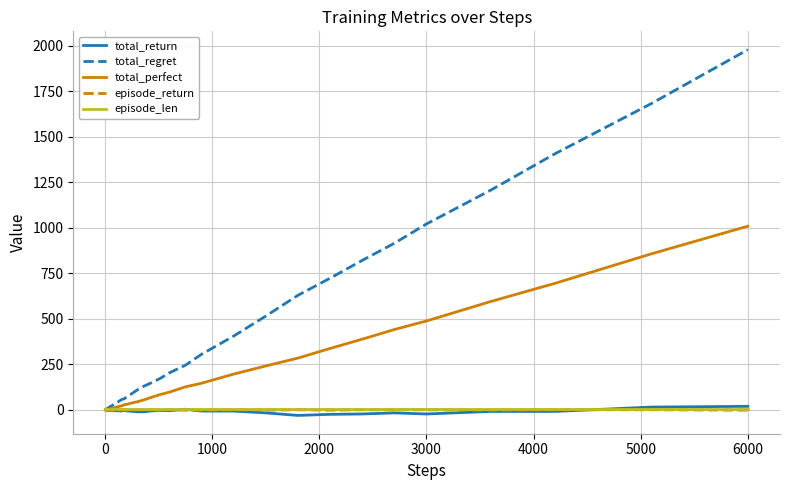

Which series has the largest total across all categories?

total_regret